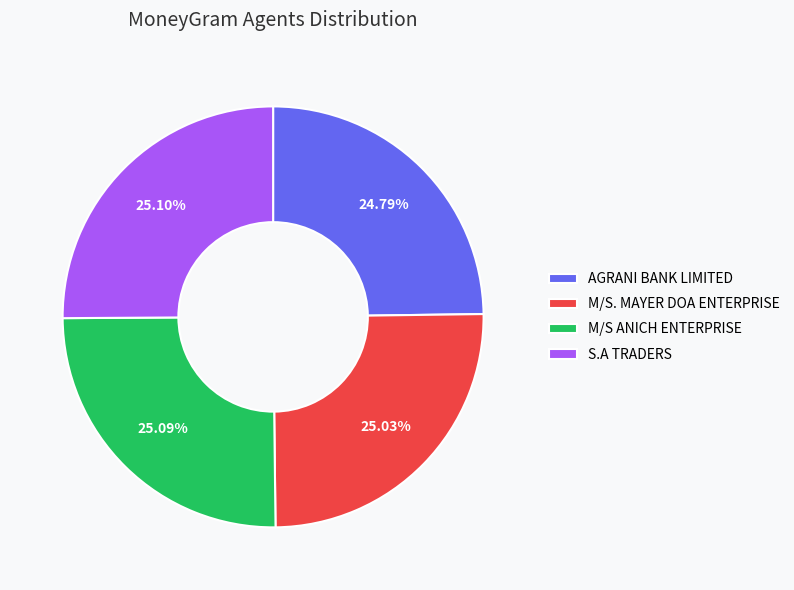

True or false: S.A TRADERS accounts for 34% of the total.

False